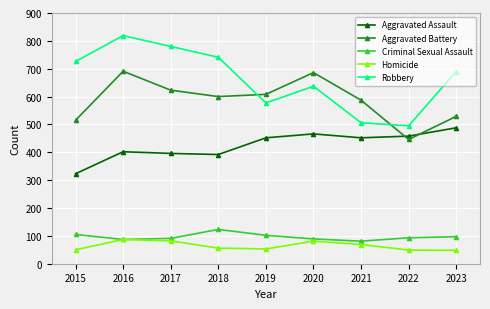

How many interior local peaks does the Aggravated Battery series have?

2